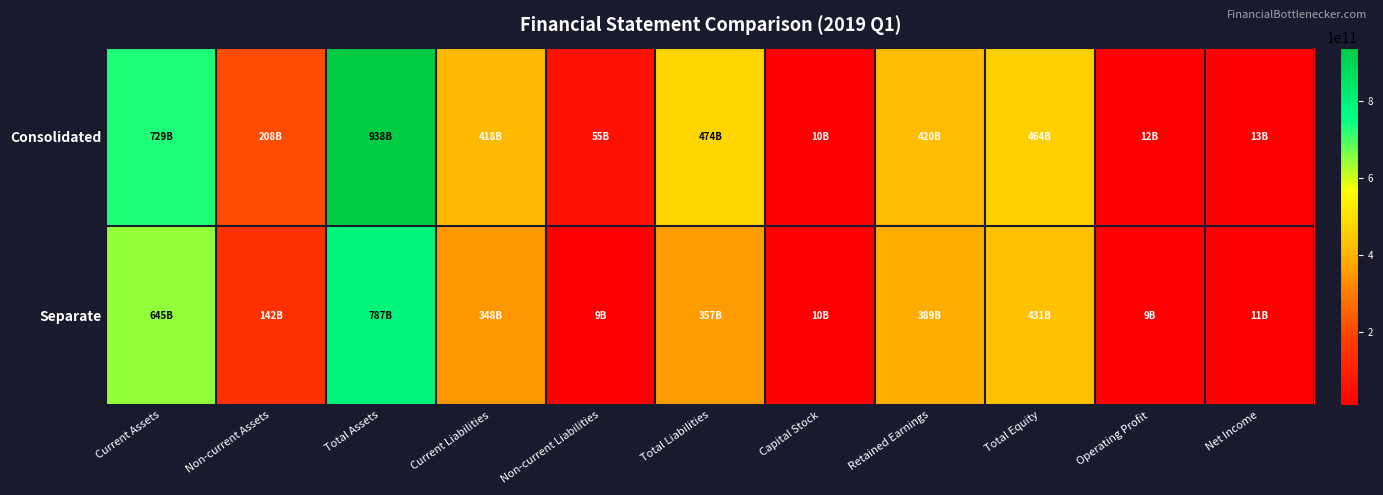

Between Total Equity and Net Income, which series saw the biggest shift?

Consolidated